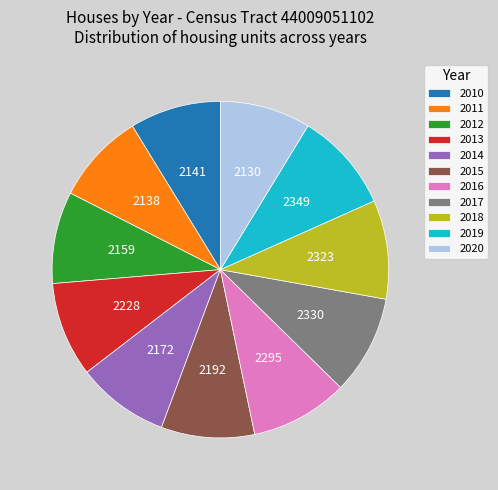

Does 2016 account for over 50% of the chart?

No